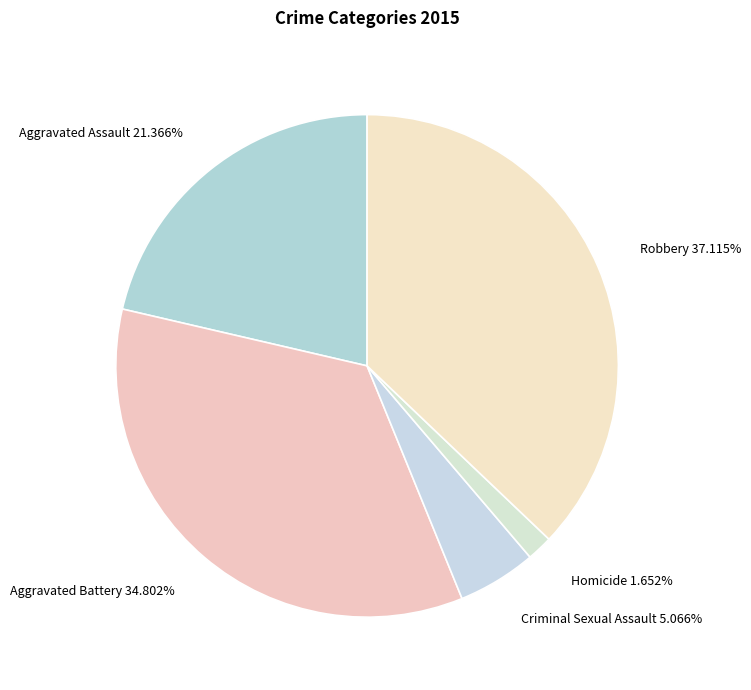

To the nearest percent, what is the combined percentage of Aggravated Assault and Criminal Sexual Assault?

26%